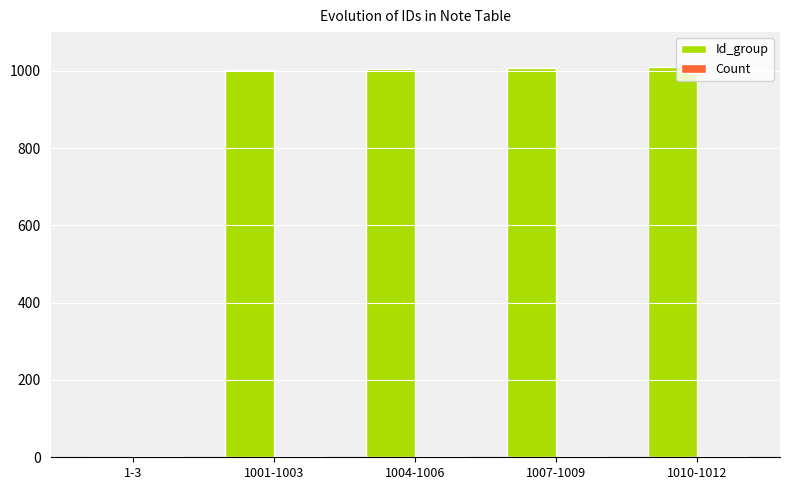

Is it true that Id_group equals 1005 at 1004-1006?

True